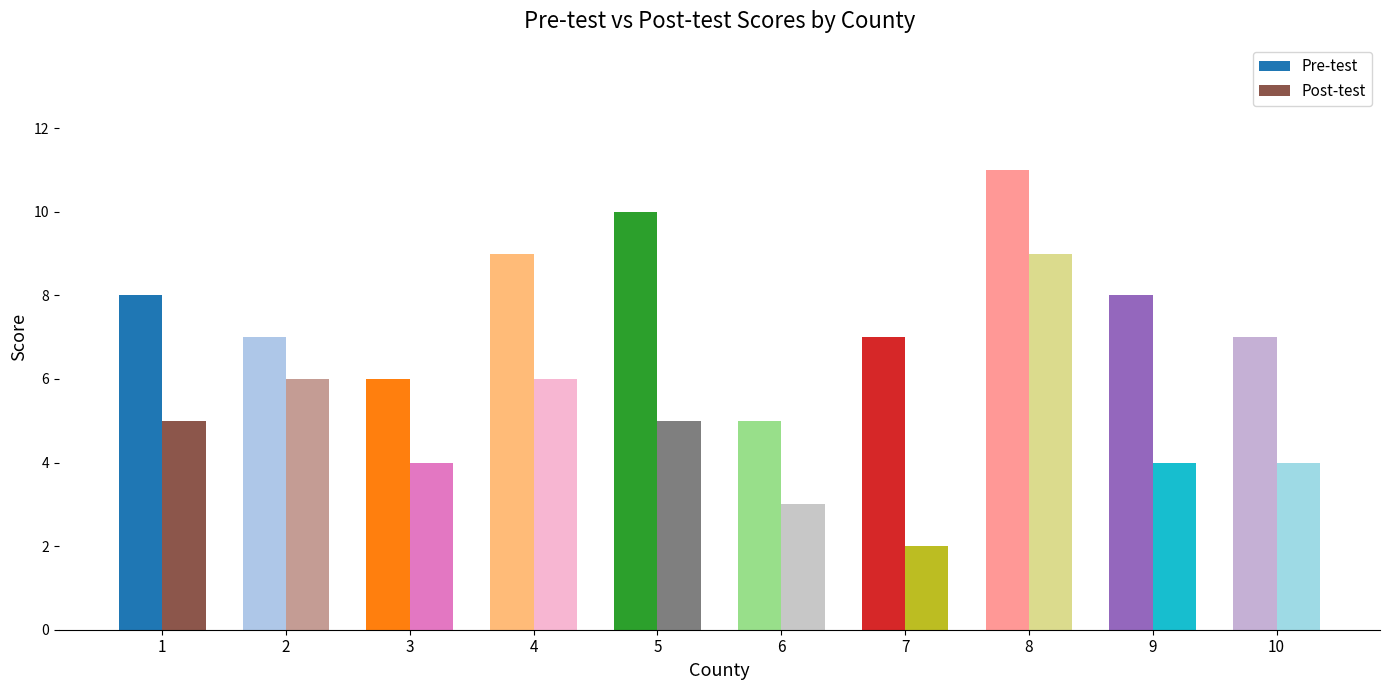

How many categories are shown in the chart?

10